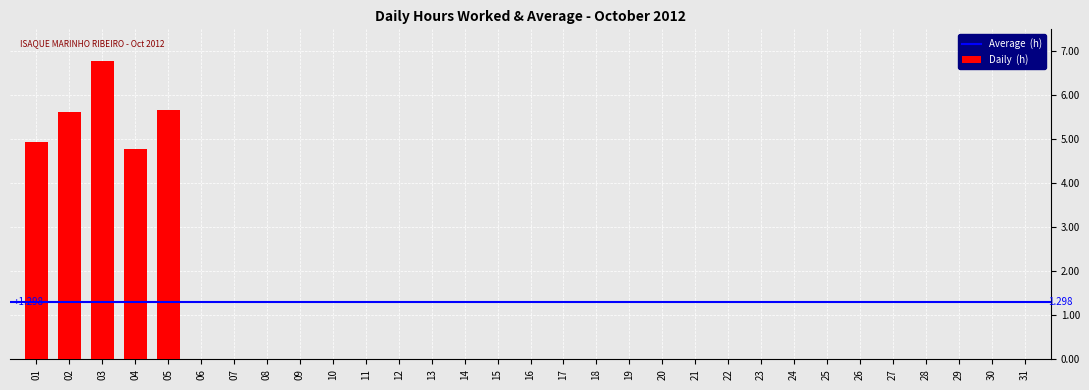

How many categories are shown in the chart?

31